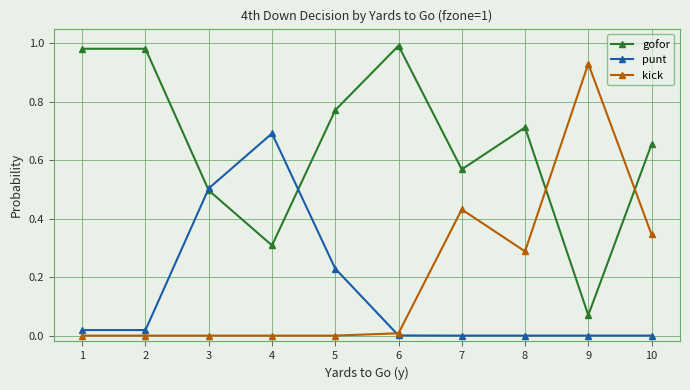

At which category does gofor reach its first local valley?

4